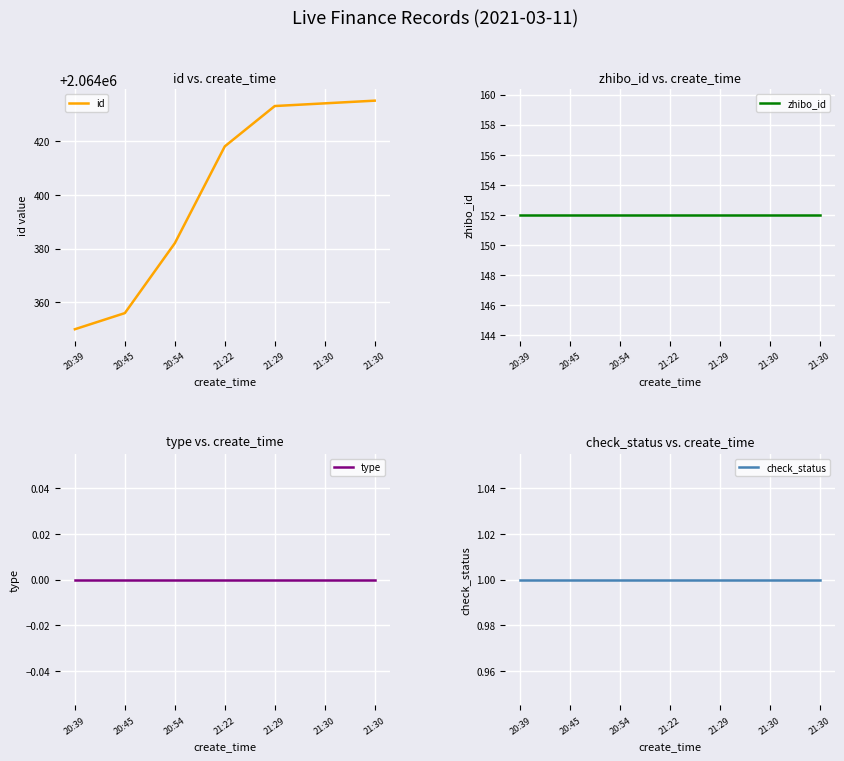

True or false: check_status and zhibo_id cross at least once.

False